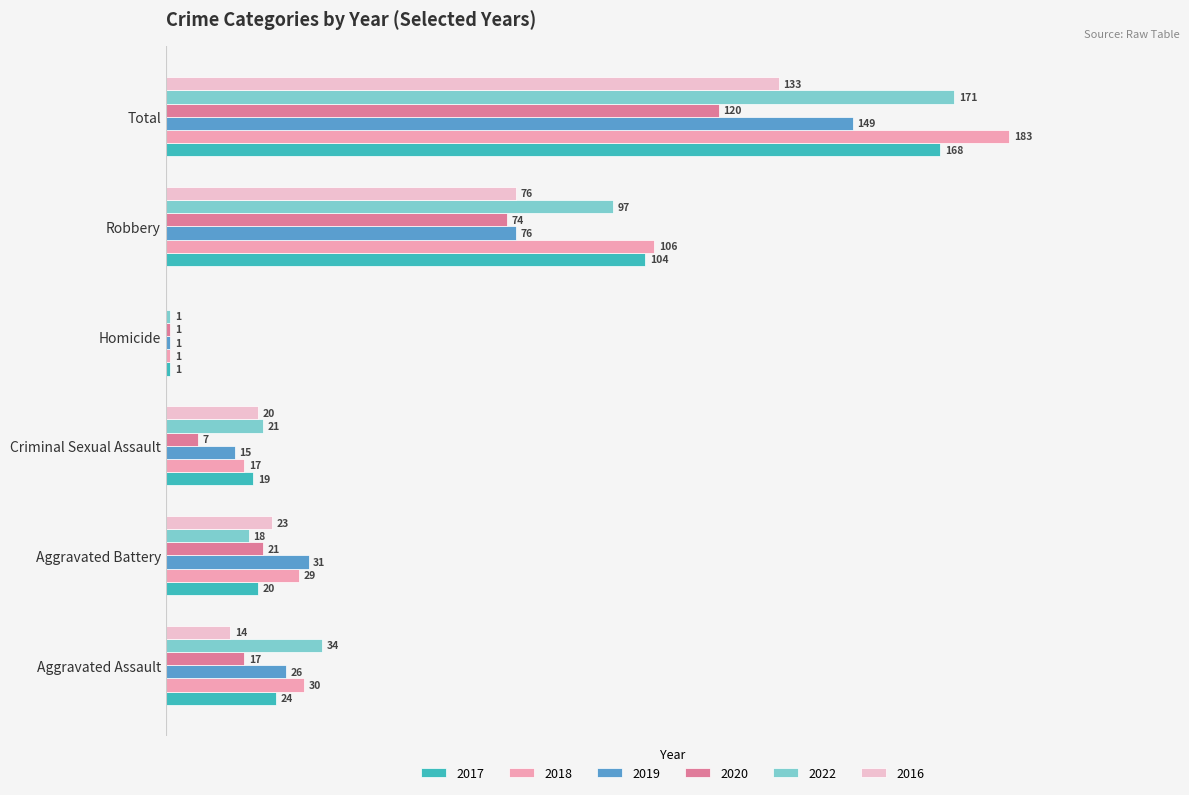

At which label is 2020 closest to 60?

Robbery